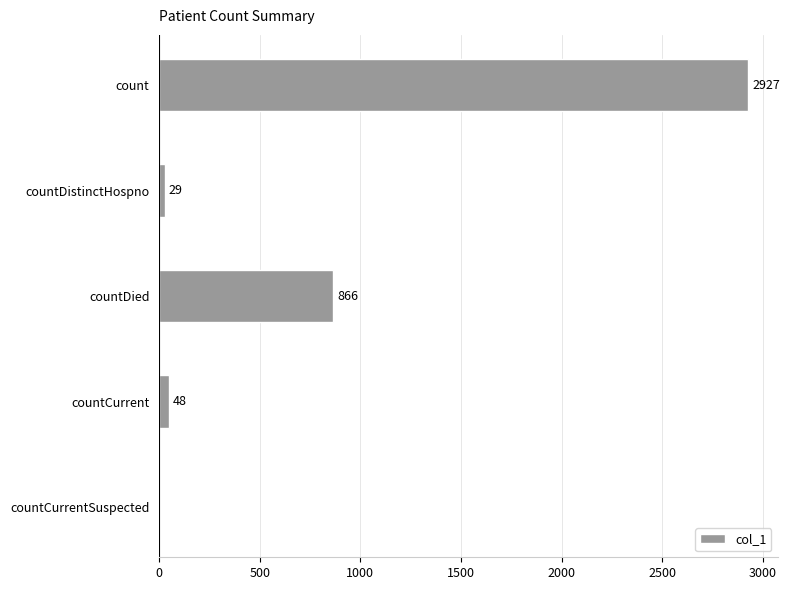

At which label is the value closest to 1463?

countDied